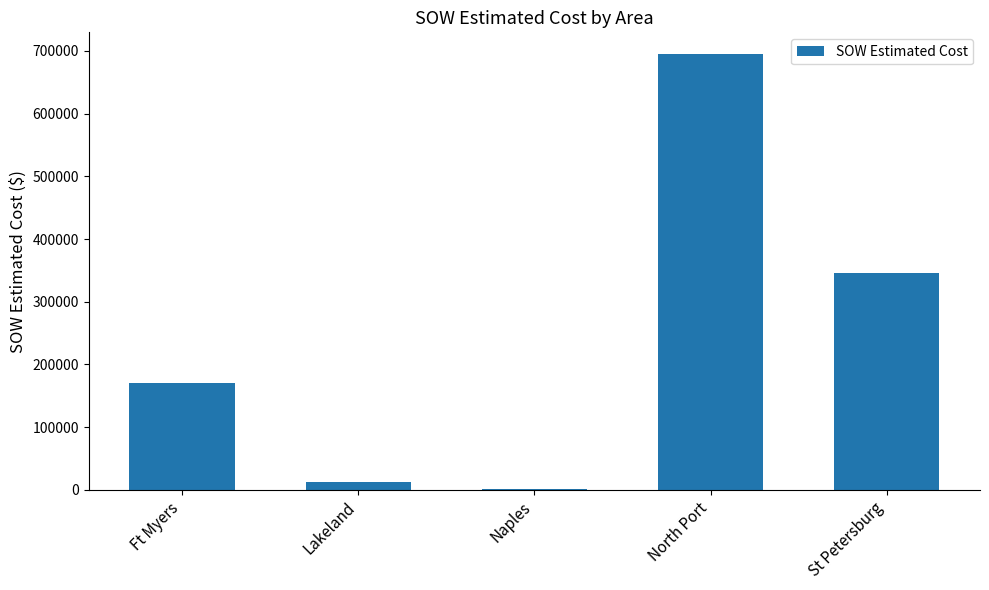

Does the chart contain stacked bars?

No